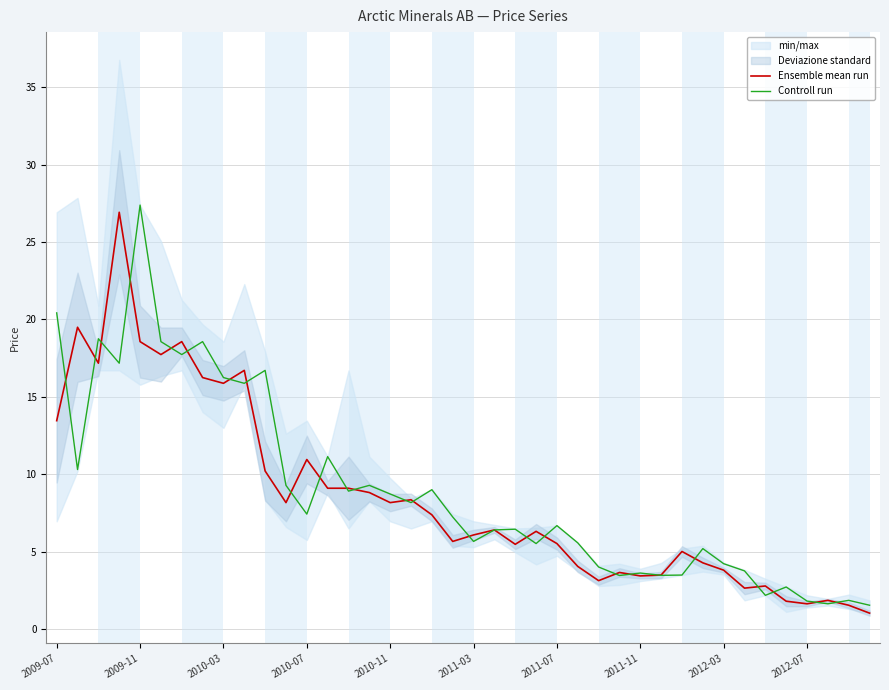

What is the difference between the Controll run values at 10 and 38?

14.9